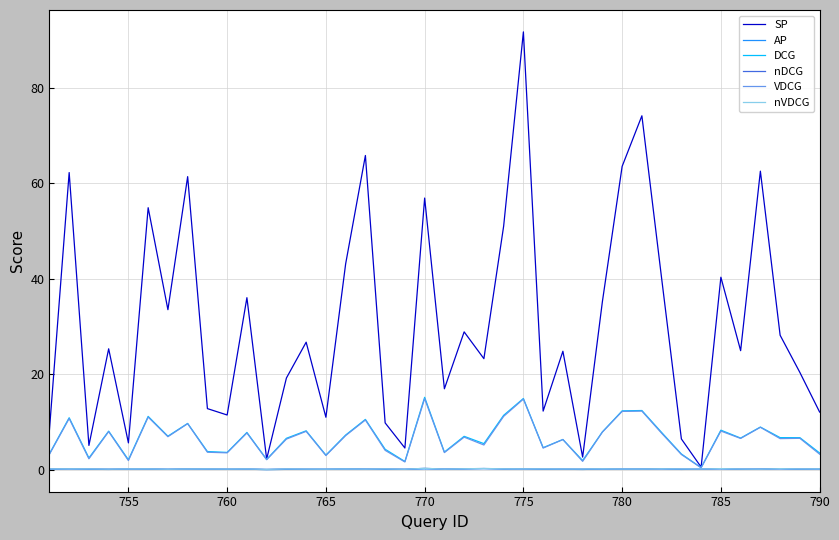

In nVDCG, how many points are higher than both neighbors (excluding endpoints)?

13